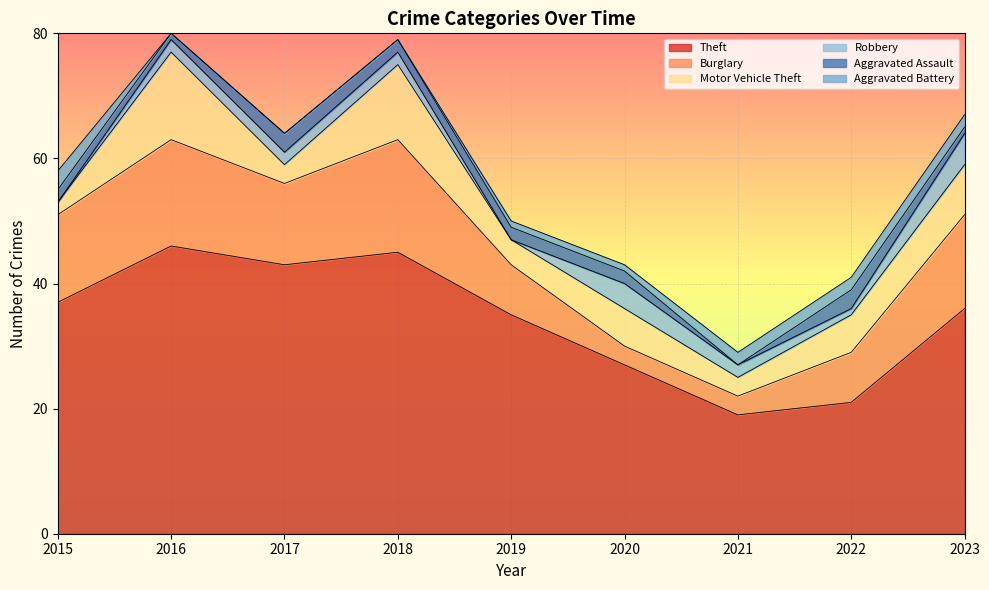

How many lines are shown in the chart?

6